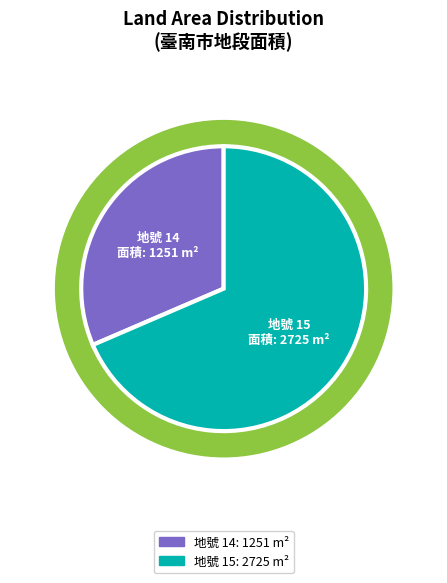

To the nearest percent, what portion does 15 represent?

69%